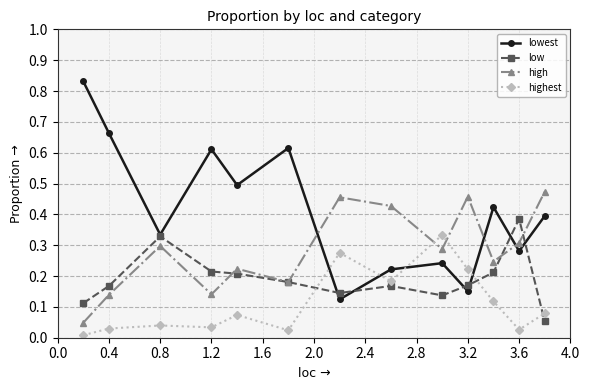

How many interior local peaks does the high series have?

4